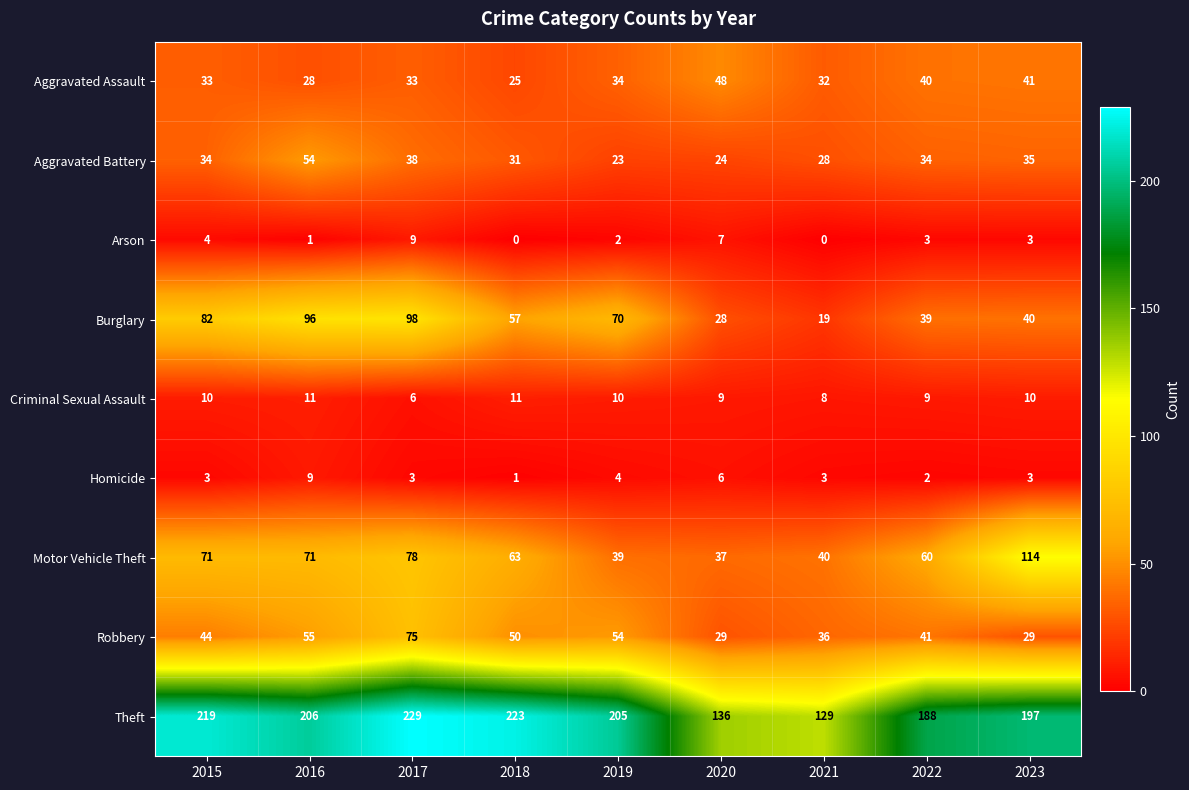

Rank the series at 2020 from highest to lowest value.

Theft, Aggravated Assault, Motor Vehicle Theft, Robbery, Burglary, Aggravated Battery, Criminal Sexual Assault, Arson, Homicide